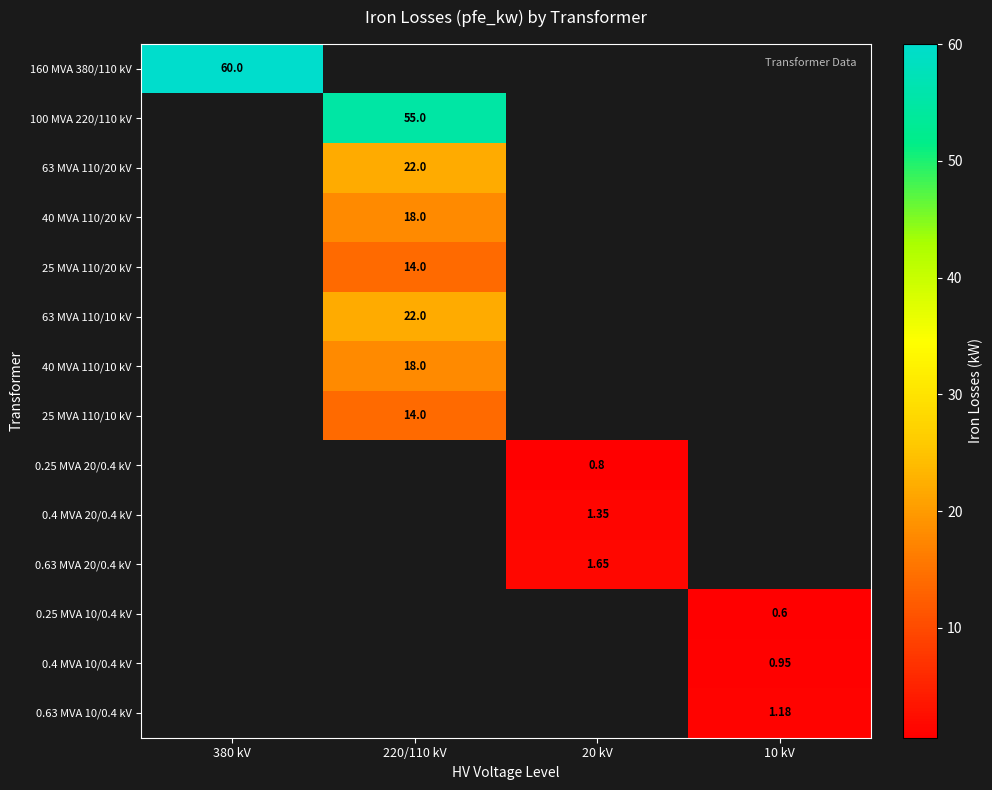

Is the value of 0.63 MVA 10/0.4 kV at 20 kV greater than the value of 40 MVA 110/20 kV at 10 kV?

No